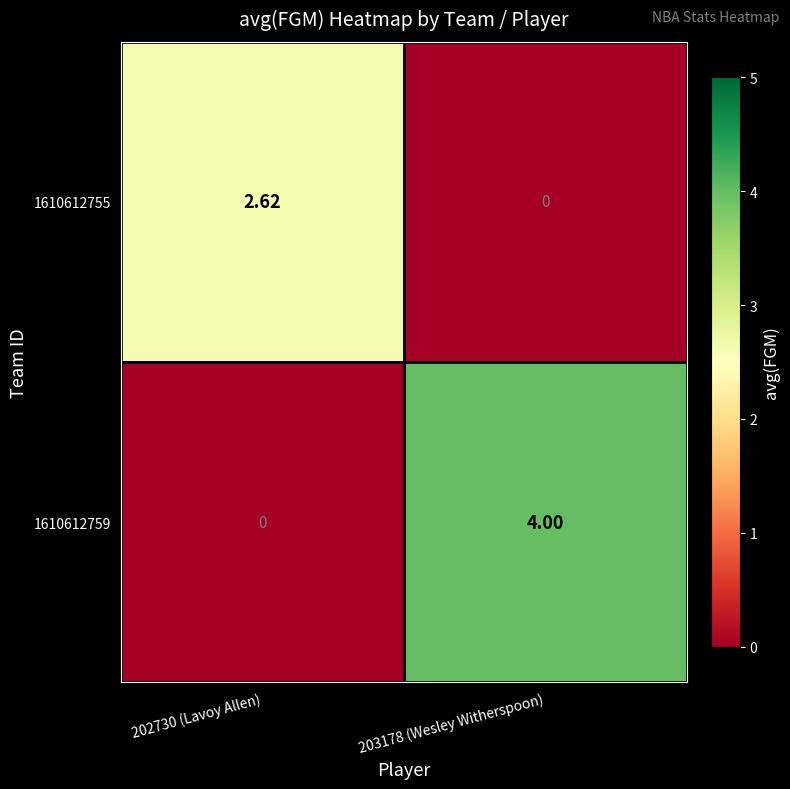

List the series in order of their peak value, highest first.

1610612759, 1610612755